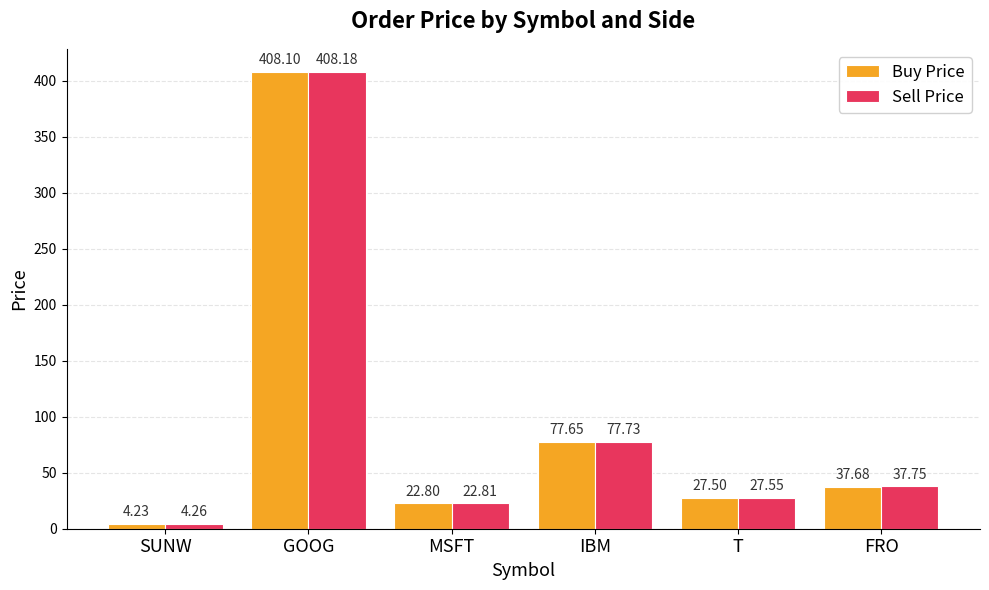

Which series has the widest spread of values?

Sell Price